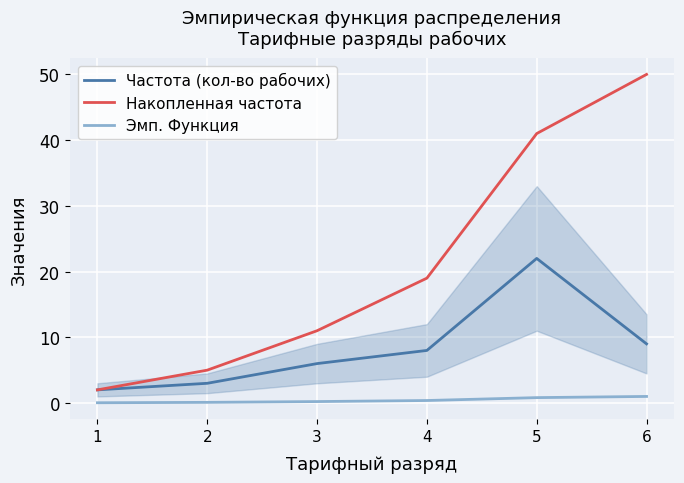

What is the sum of the Накопленная частота values at 5 and 6?

91.0